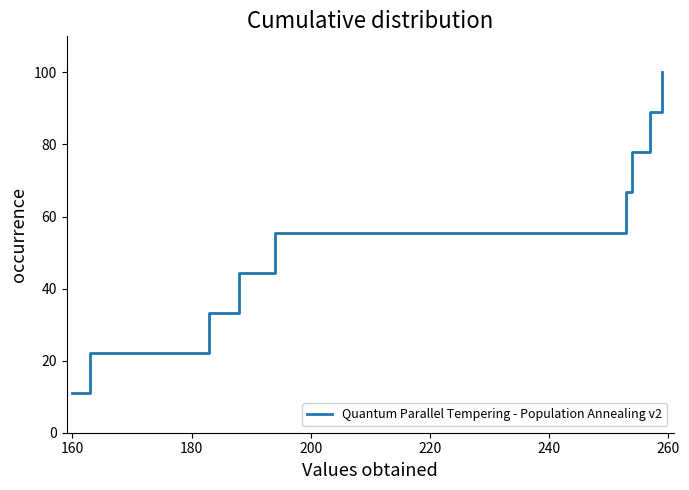

What is the difference between the maximum and minimum values?

88.9